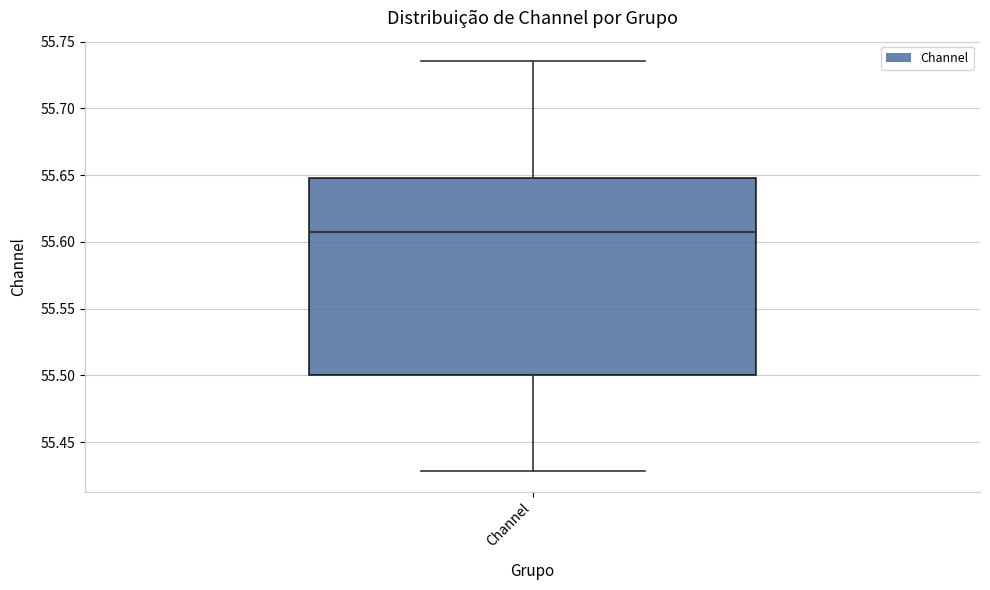

Where is the lower edge of the box for Channel on the y-axis? The values are not printed on the chart, so give them approximately, as read against the axis.

55.500